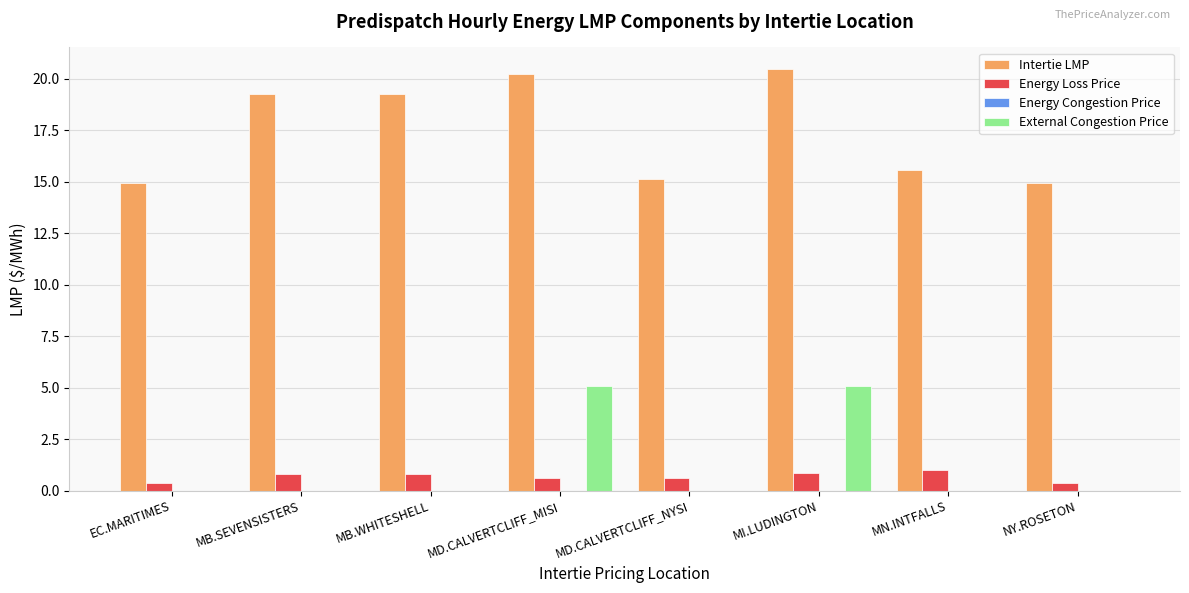

What is the sum of the Energy Loss Price values at MB.SEVENSISTERS and MI.LUDINGTON?

1.6